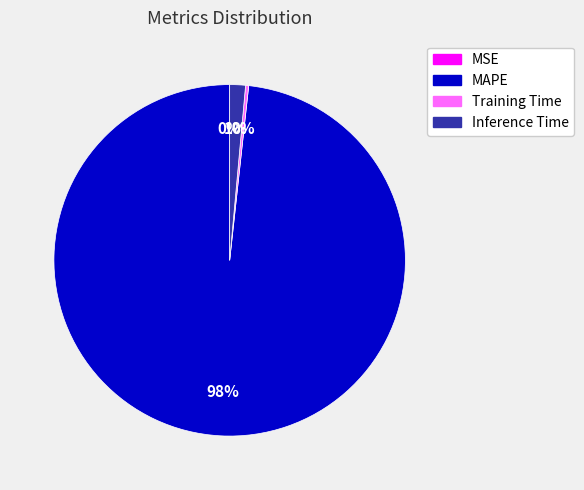

Between Training Time and MAPE, which is larger?

MAPE